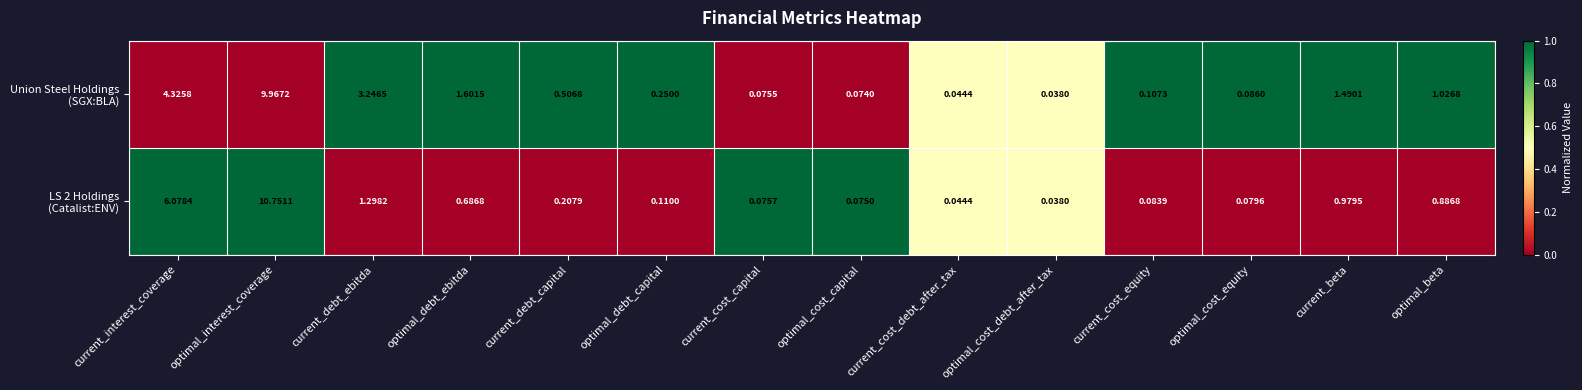

Which label corresponds to the smallest value in the chart?

optimal_cost_debt_after_tax